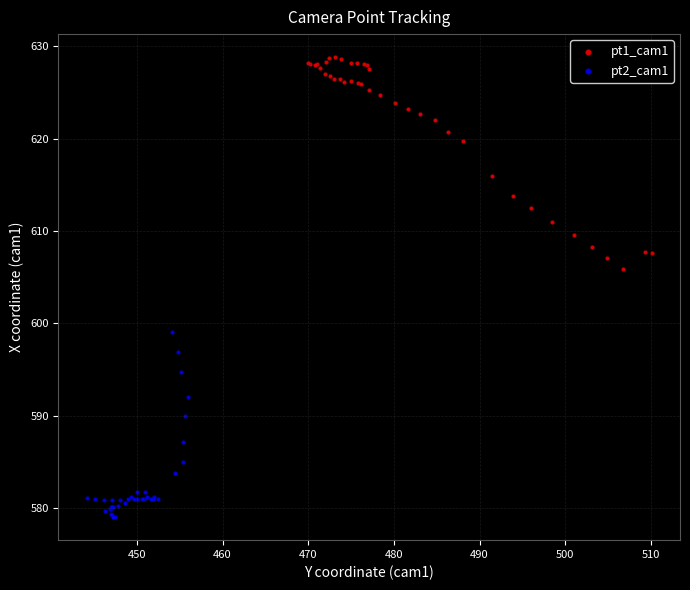

Which series contains the lowest Y value?

pt2_cam1